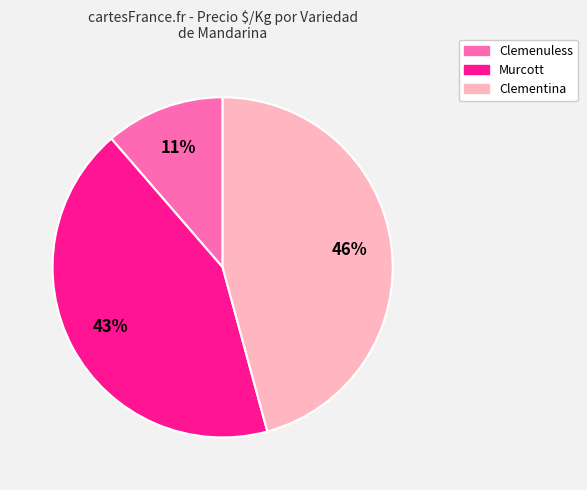

To the nearest percent, what is the average slice percentage?

33%